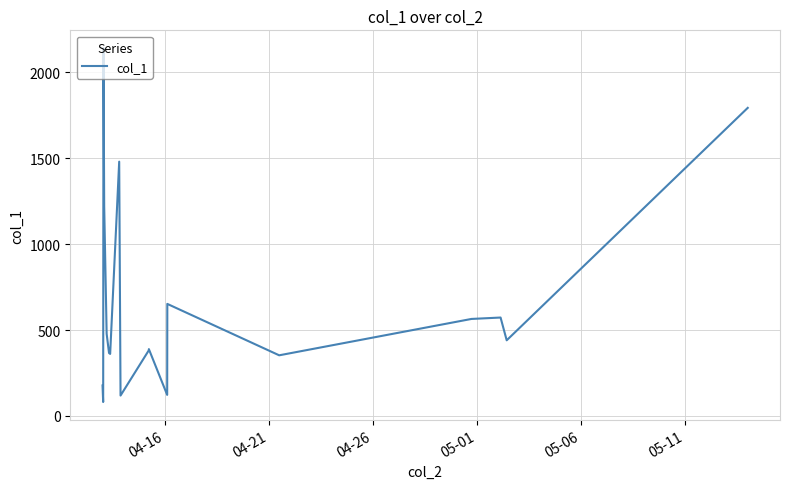

What is the smallest value displayed?

81.1